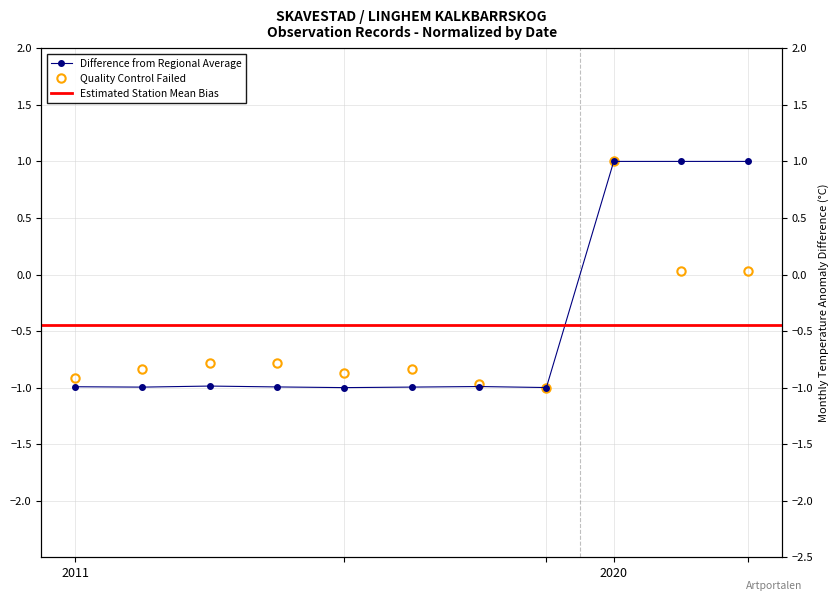

The value of Taxonsorteringsordning at 2020-05-11 is 0.0. True or false?

False